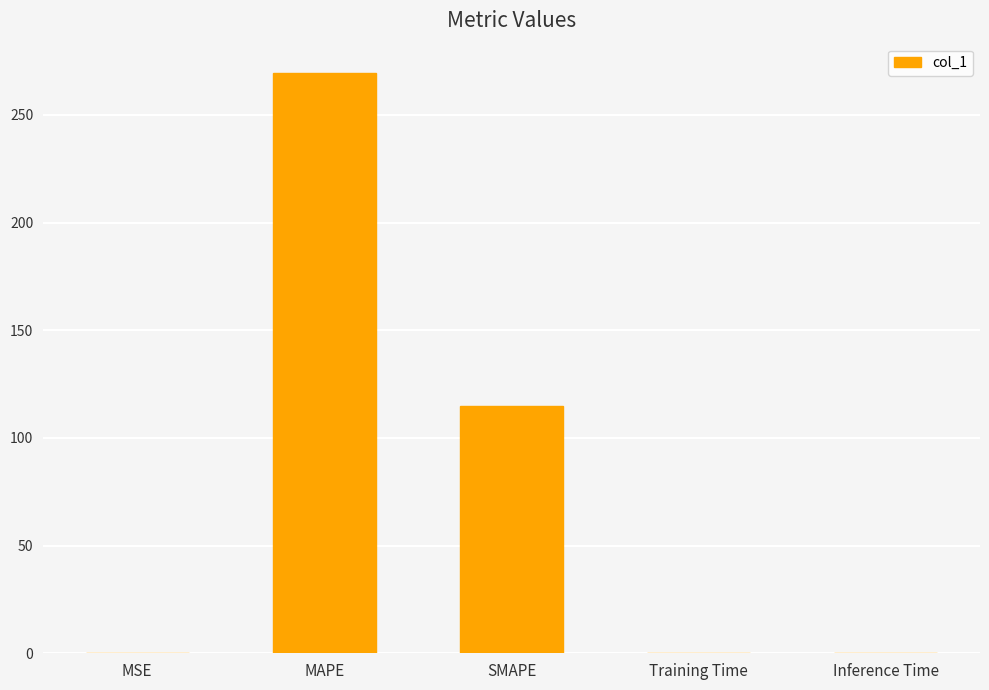

At which category does the chart reach its peak across all series?

MAPE